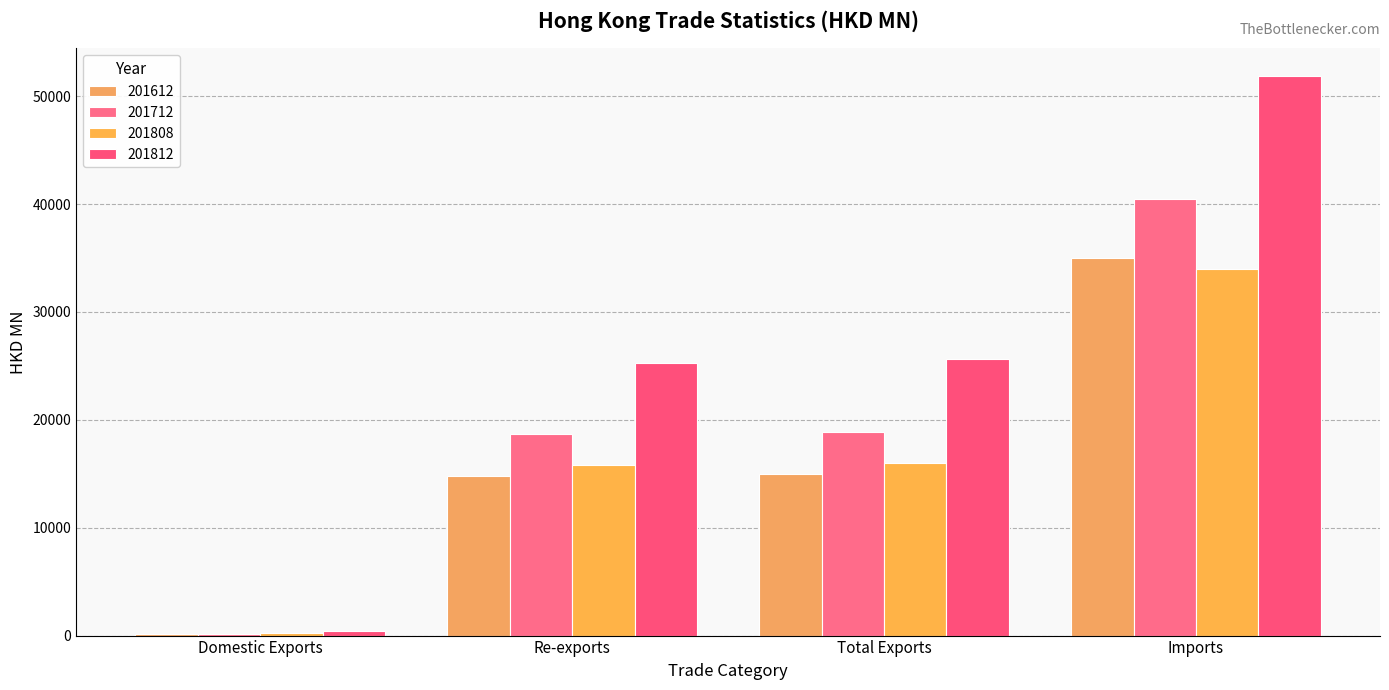

How many groups of bars are there?

4